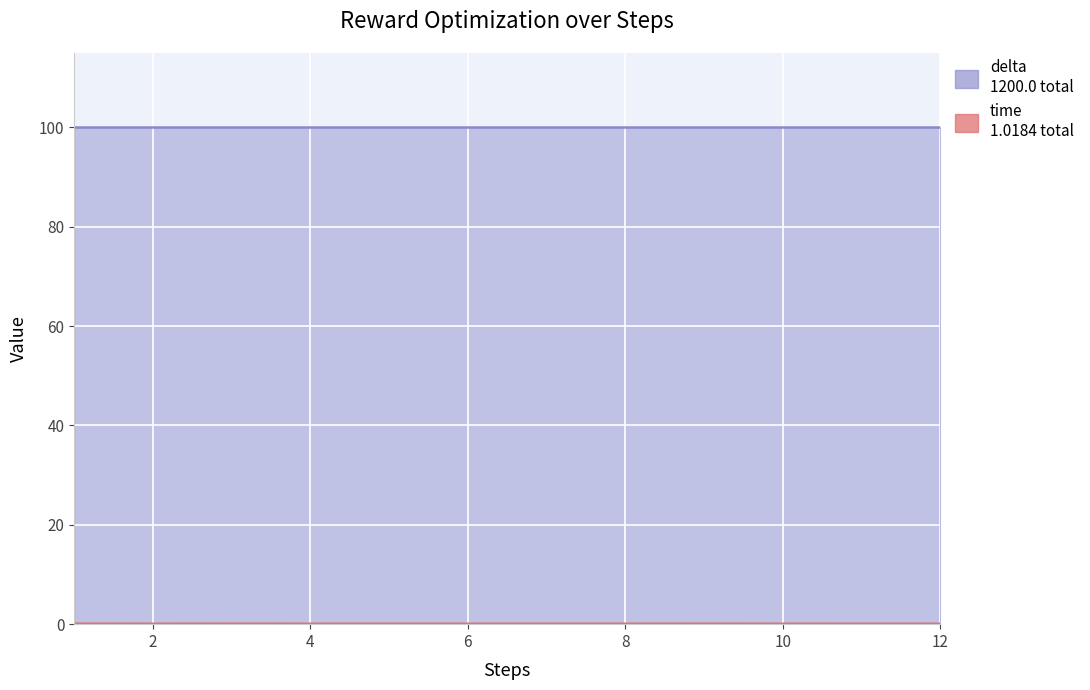

True or false: the data has more than 0 interior local peaks.

True